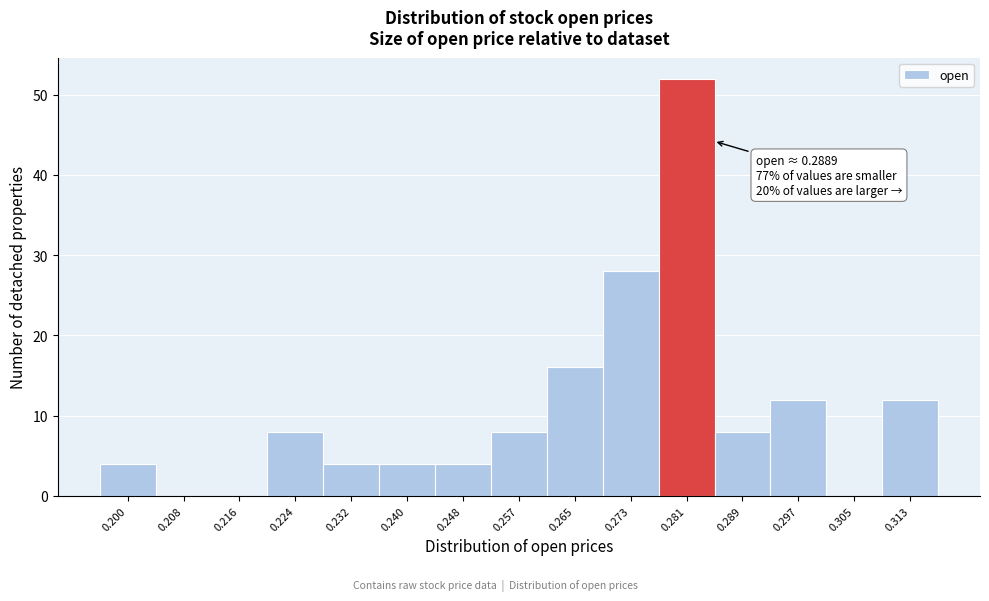

Reading right to left, extract all data points from this chart.

0.313=12	0.305=0	0.297=12	0.289=8	0.281=52	0.273=28	0.265=16	0.257=8	0.248=4	0.240=4	0.232=4	0.224=8	0.216=0	0.208=0	0.200=4